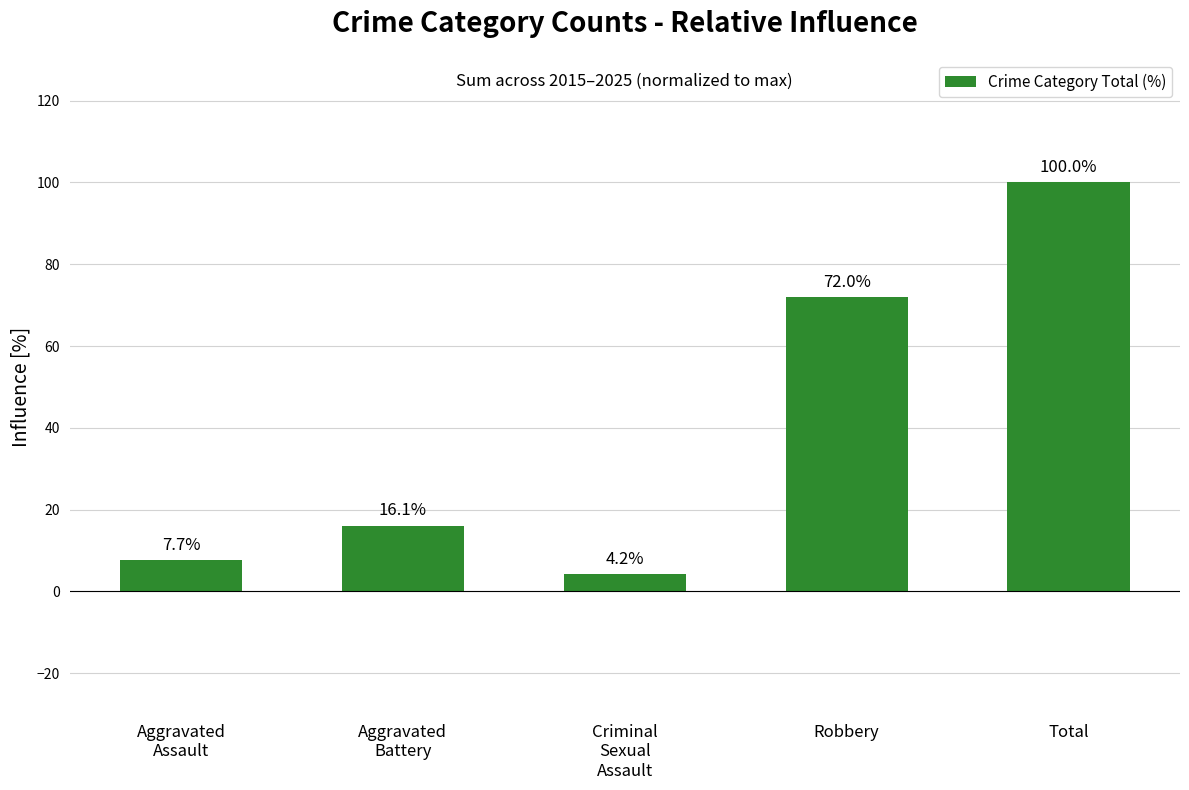

The chart shows a value of 23.5 at Aggravated
Battery. True or false?

False